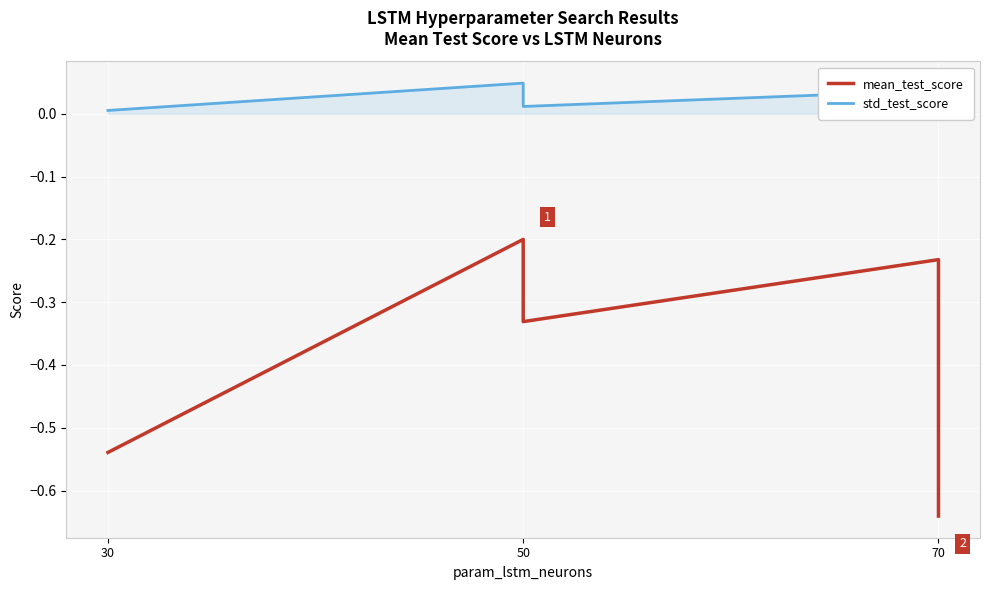

How many lines are shown in the chart?

2